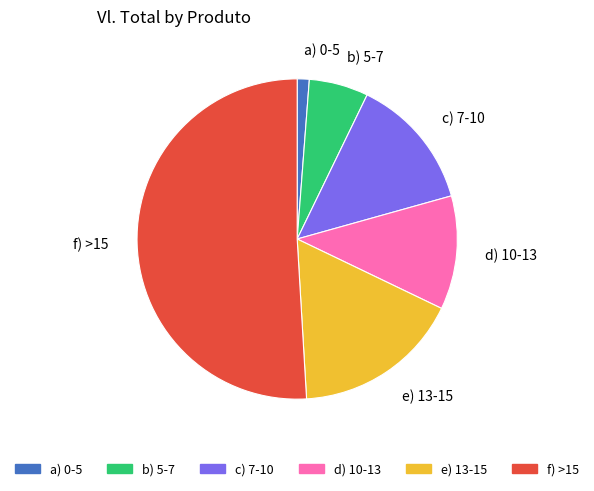

Is the sum of d) 10-13 and f) >15 greater than half?

Yes